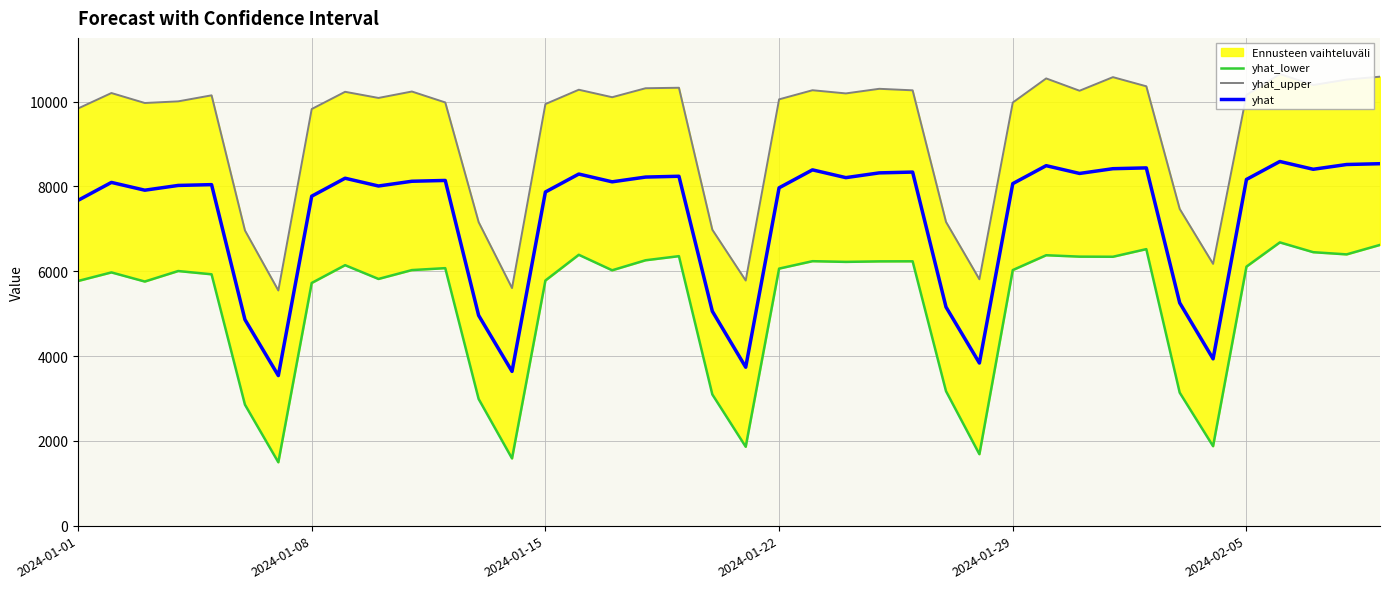

What is the maximum value for yhat?

8588.9